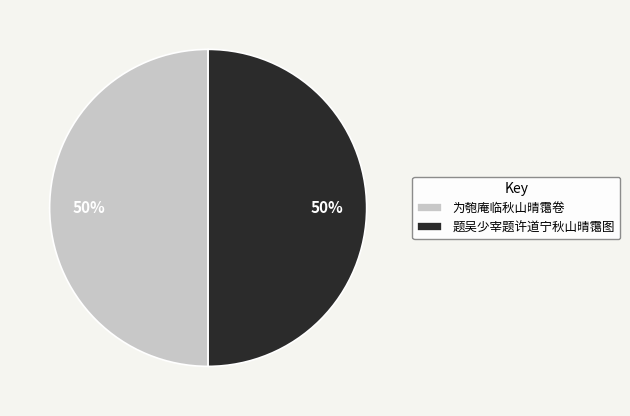

To the nearest percent, what is the combined percentage of 题吴少宰题许道宁秋山晴霭图 and 为匏庵临秋山晴霭卷?

100%